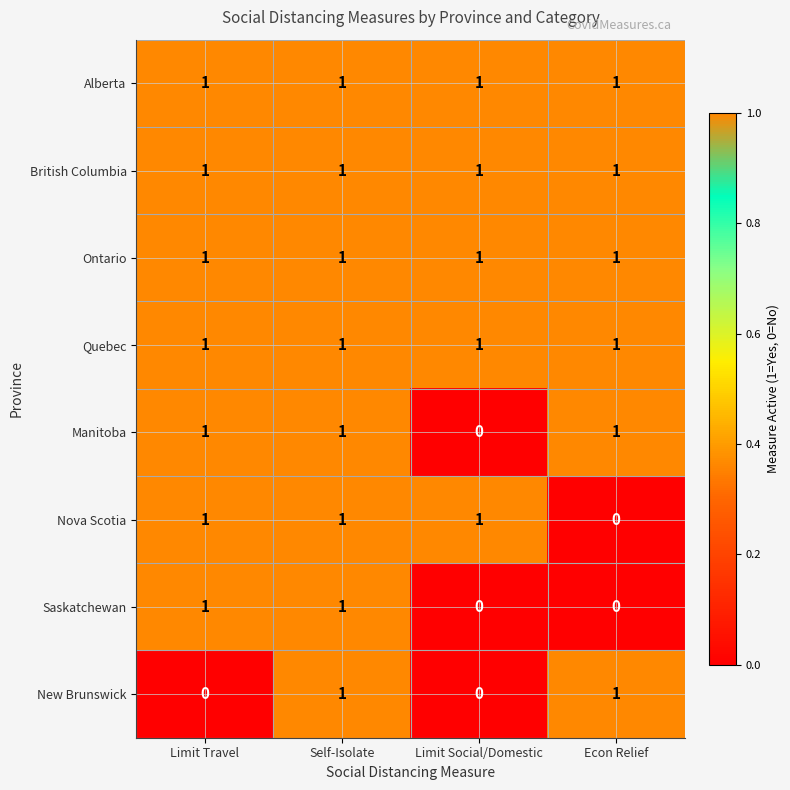

At which label does Nova Scotia reach its minimum?

Econ Relief